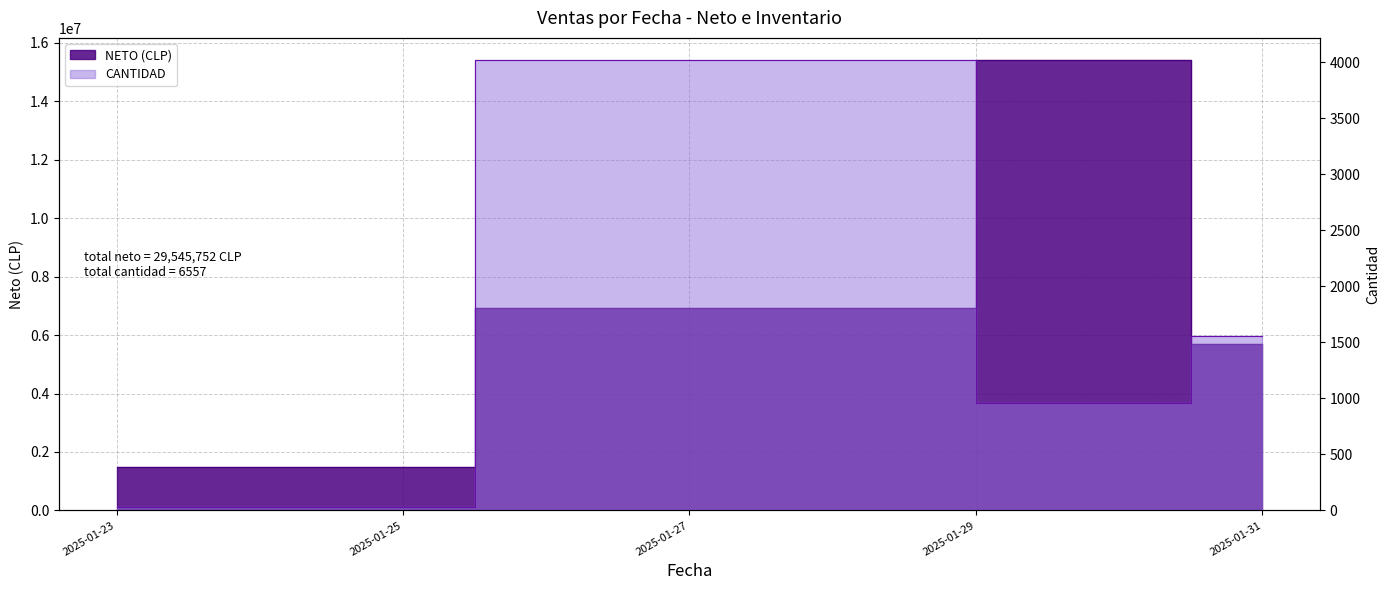

How many lines are shown in the chart?

2